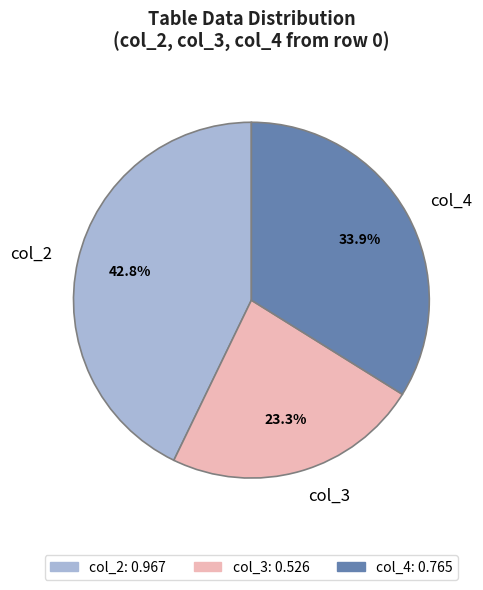

Between col_4 and col_2, which is larger?

col_2